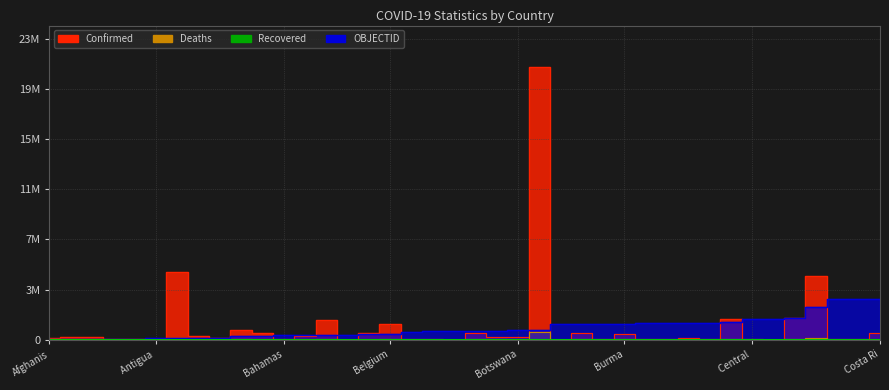

At how many categories does at least one series exceed 469311?

29